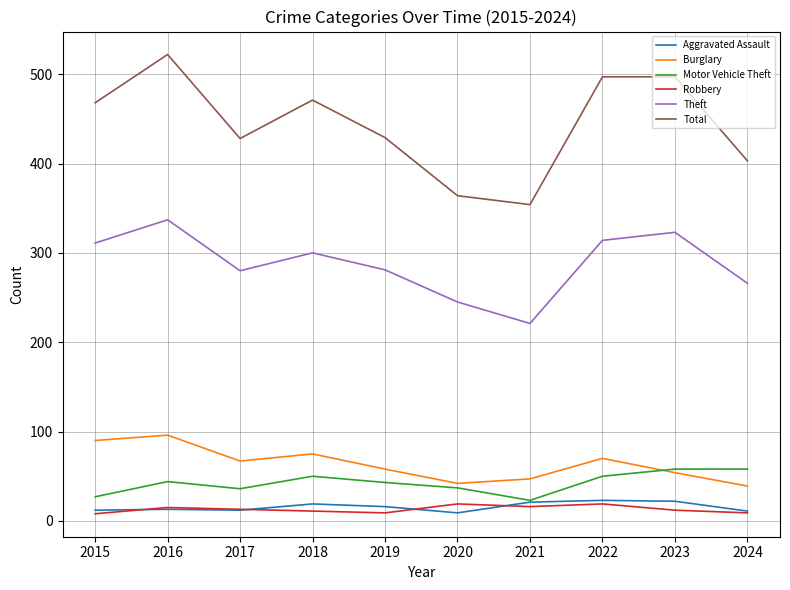

Which series has the largest total across all categories?

Total